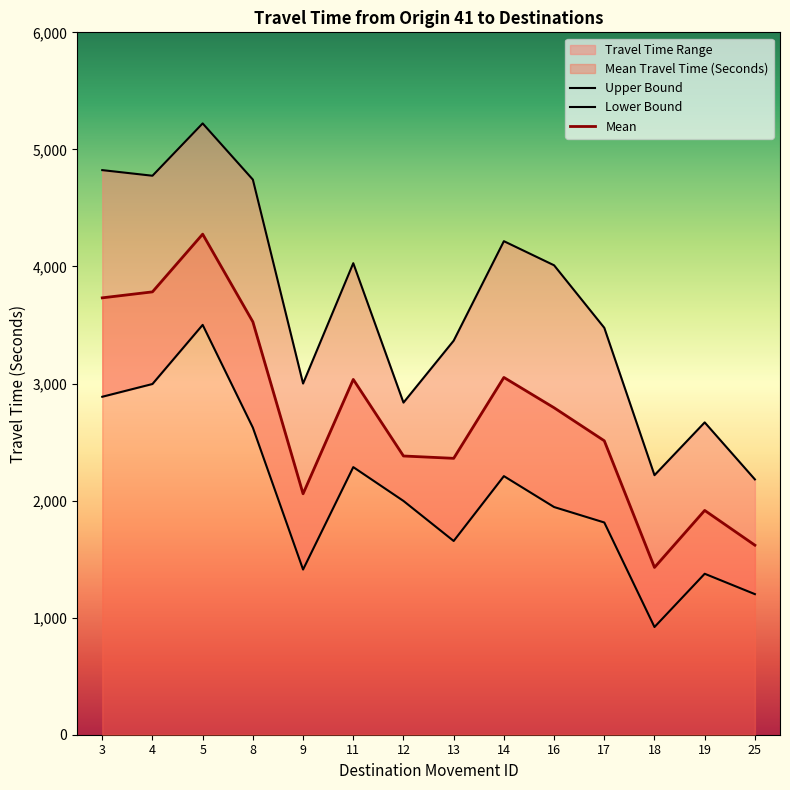

Rank the categories by Mean value from highest to lowest.

5, 4, 3, 8, 14, 11, 16, 17, 12, 13, 9, 19, 25, 18